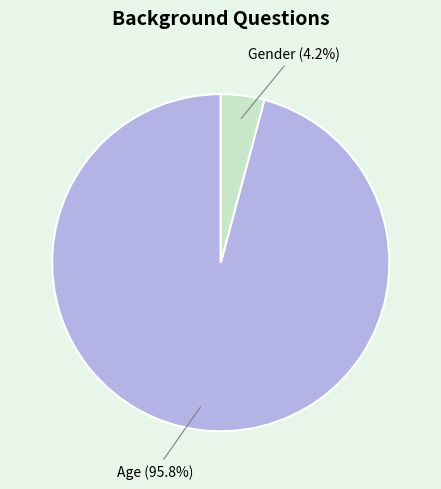

Does any single category account for the majority?

Yes